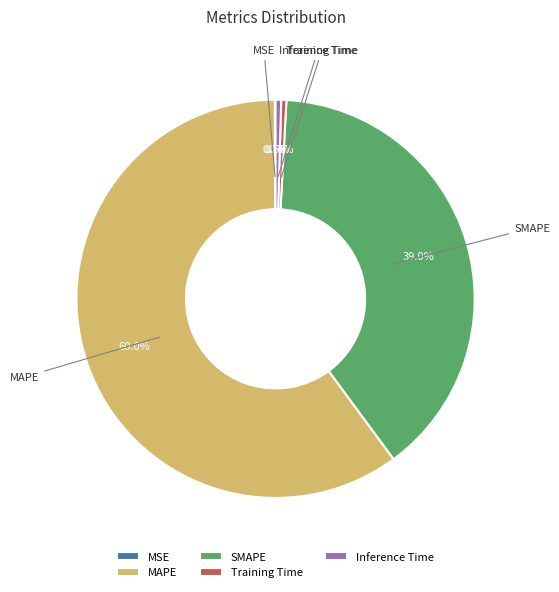

What is the largest slice in the pie chart?

MAPE